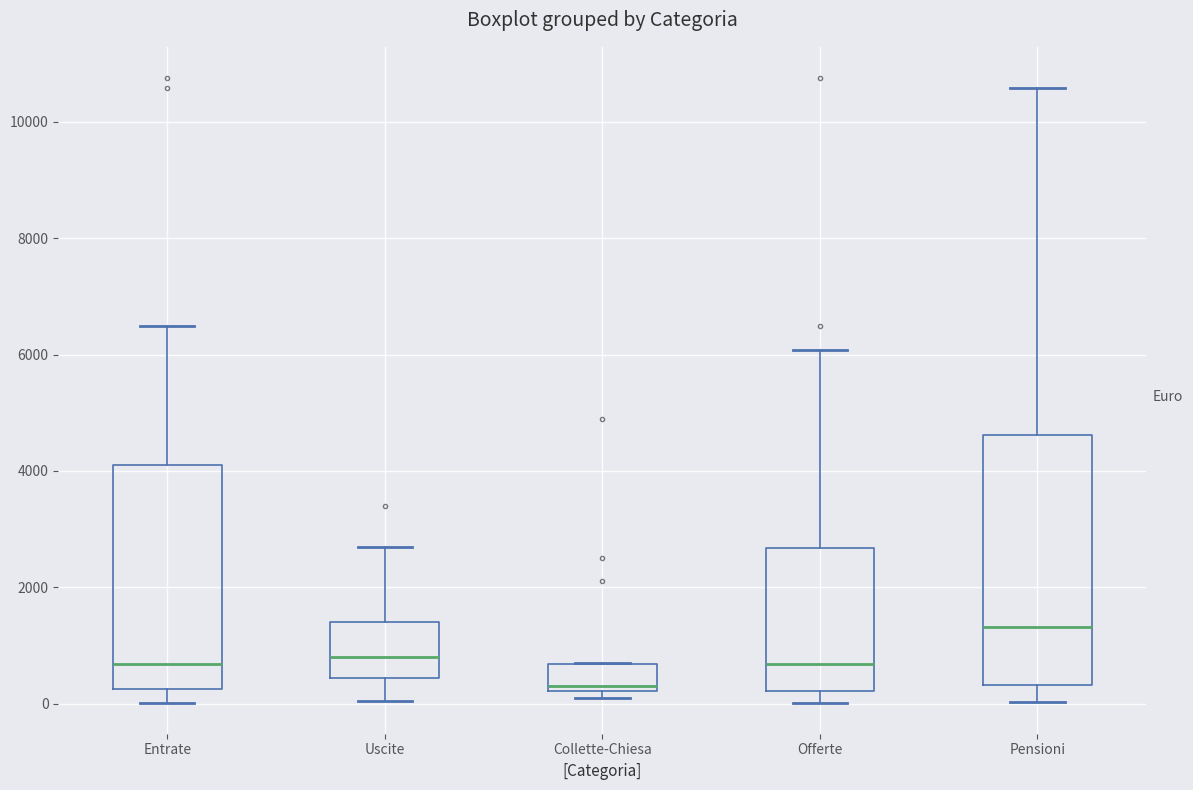

Where does the median line of the box for Uscite sit on the y-axis? The values are not printed on the chart, so give them approximately, as read against the axis.

800